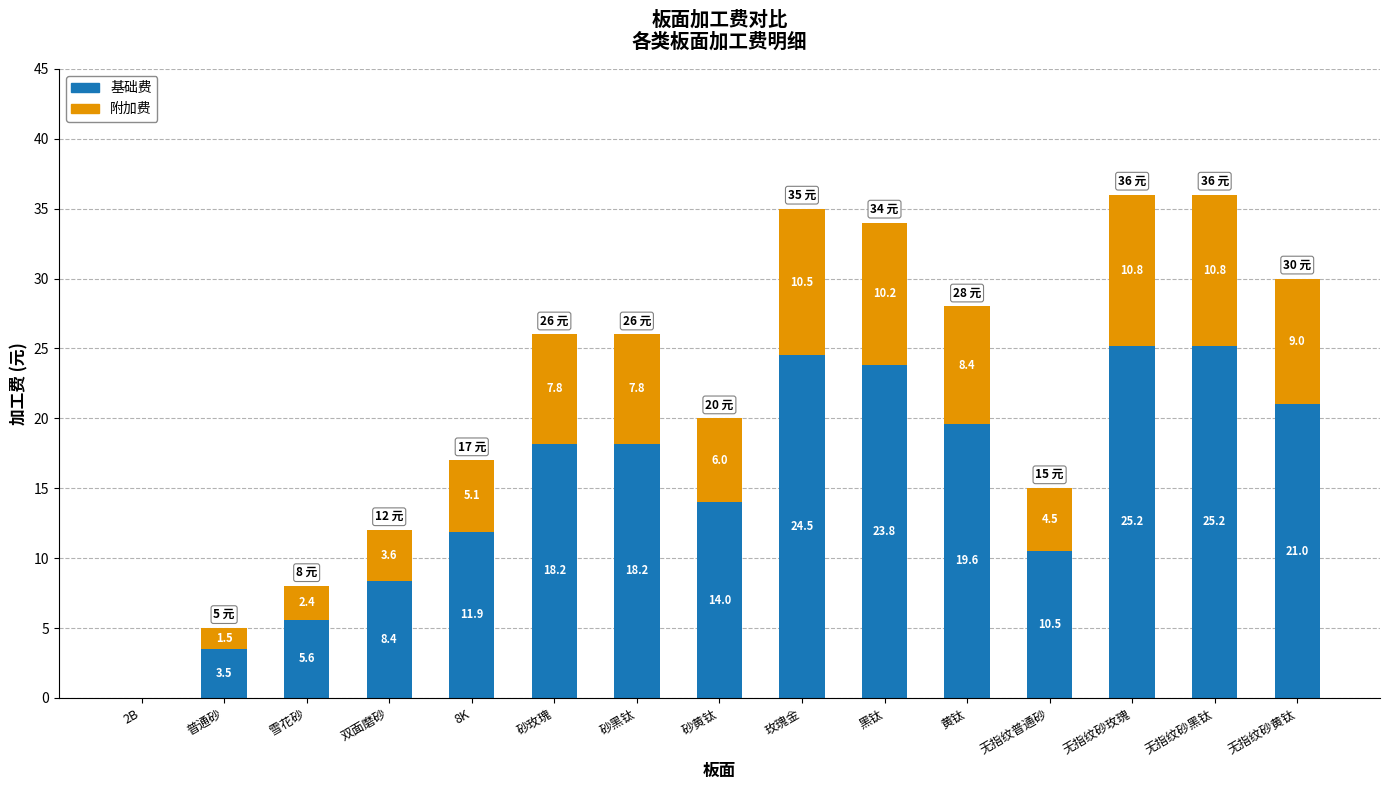

What is the total value across all series at 黄钛?

28.0